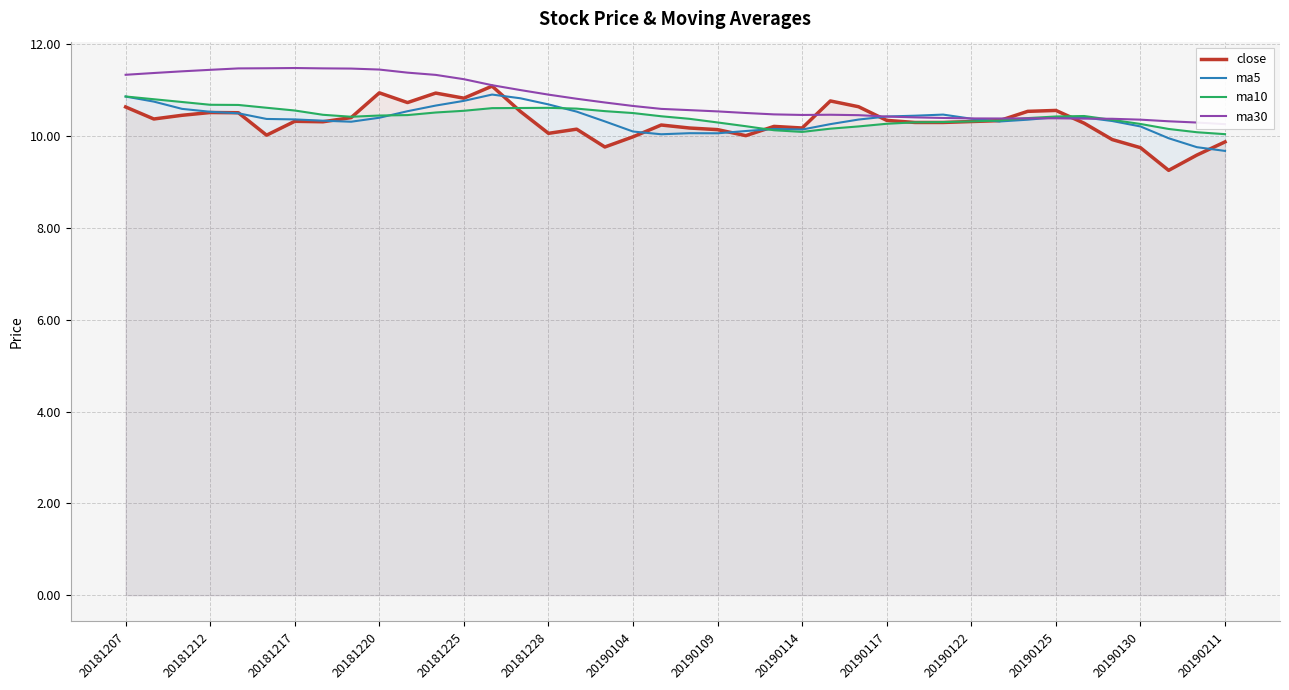

How many categories are shown in the chart?

40